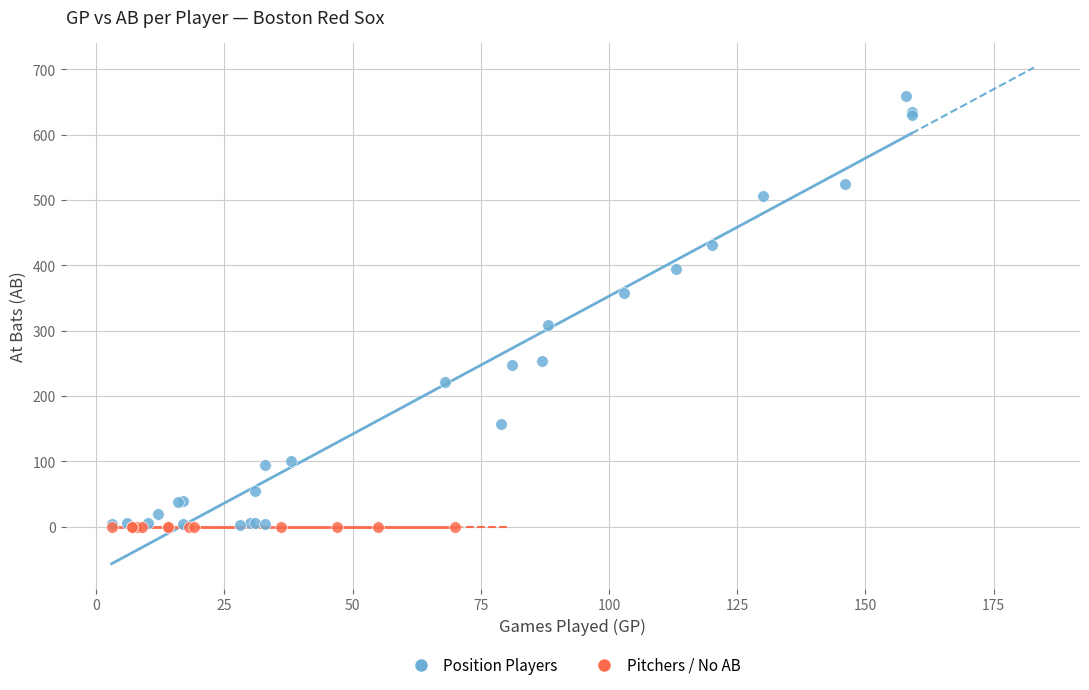

Which series reaches the maximum Y coordinate?

Position Players